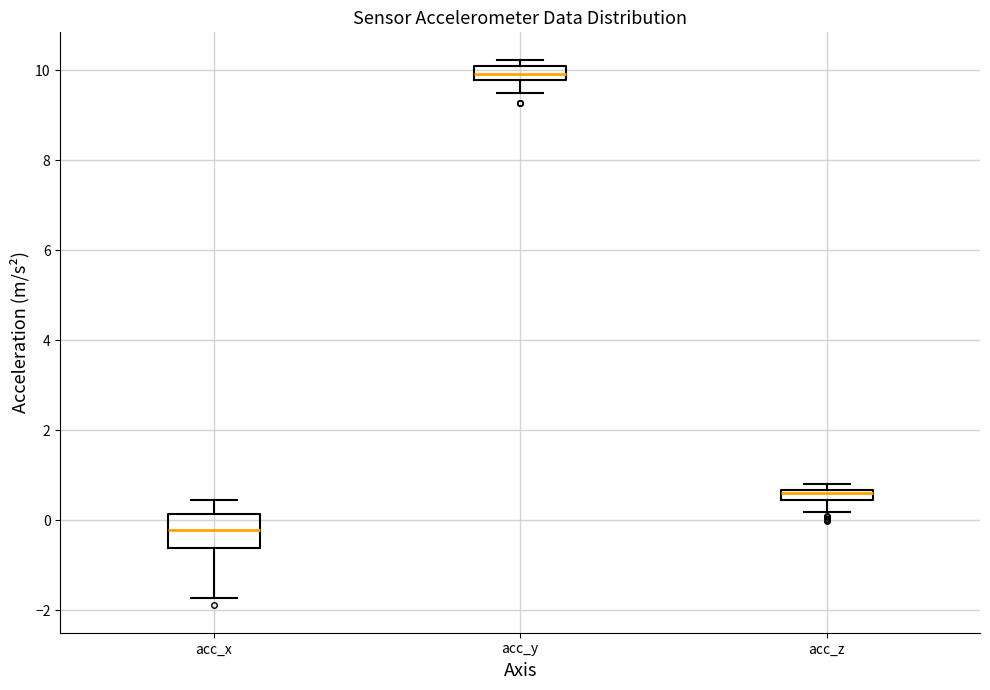

Which box's median line is the highest?

acc_y